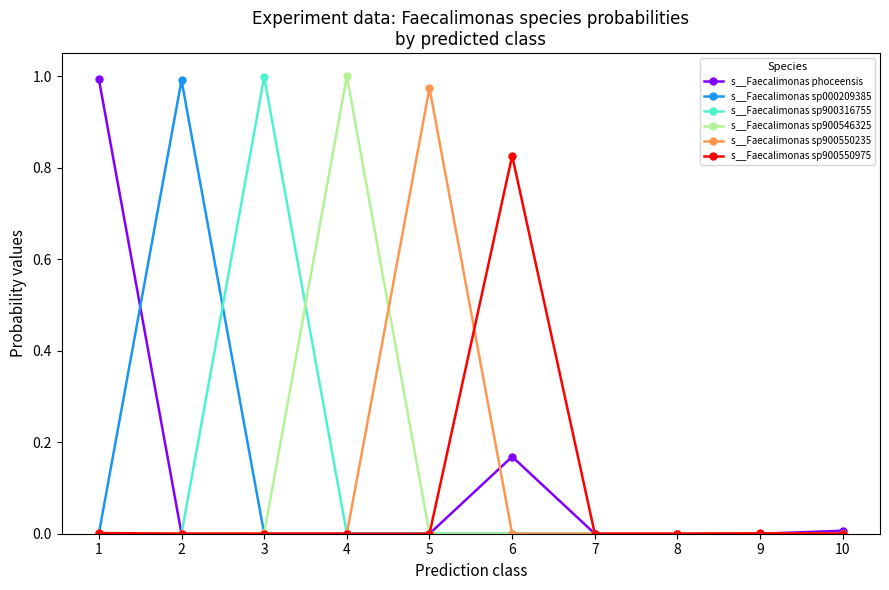

True or false: s__Faecalimonas sp900546325 has more than 0 interior local peaks.

True